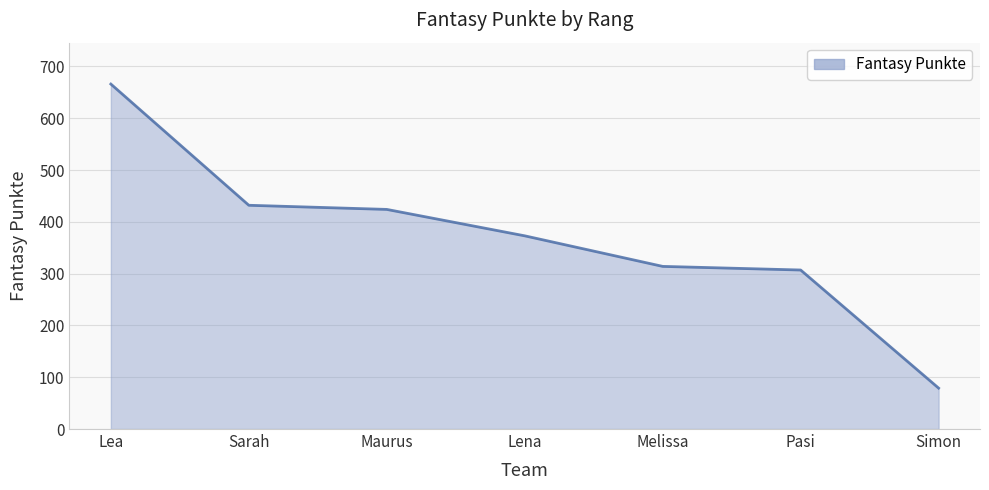

Which label corresponds to the smallest value in the chart?

Simon